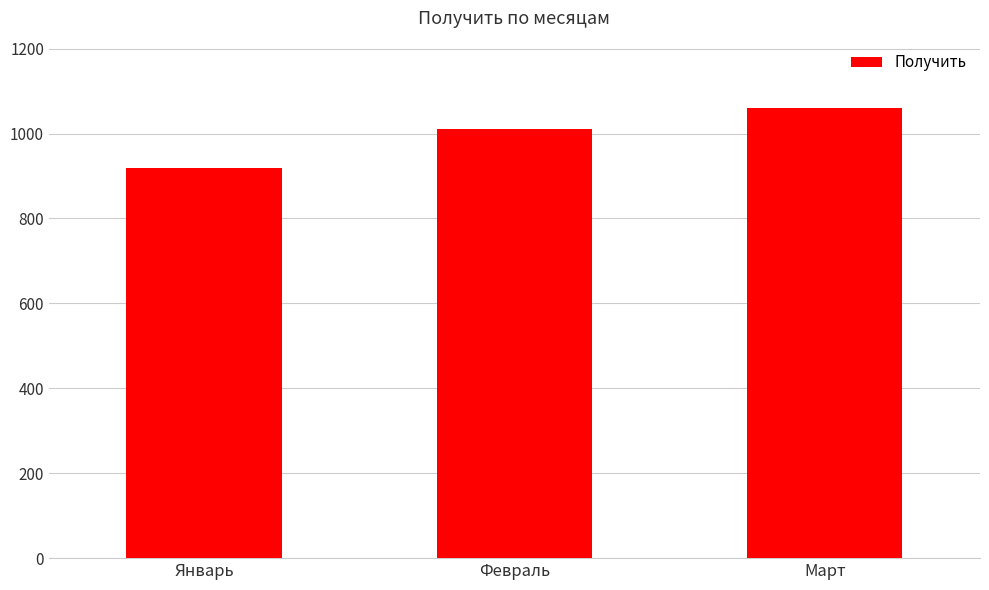

Which category has the highest value across all series?

Март